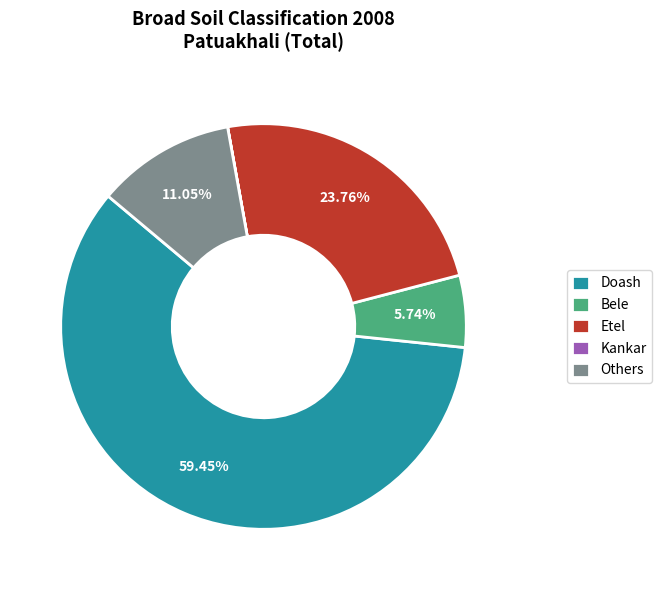

Between Doash and Etel, which is larger?

Doash